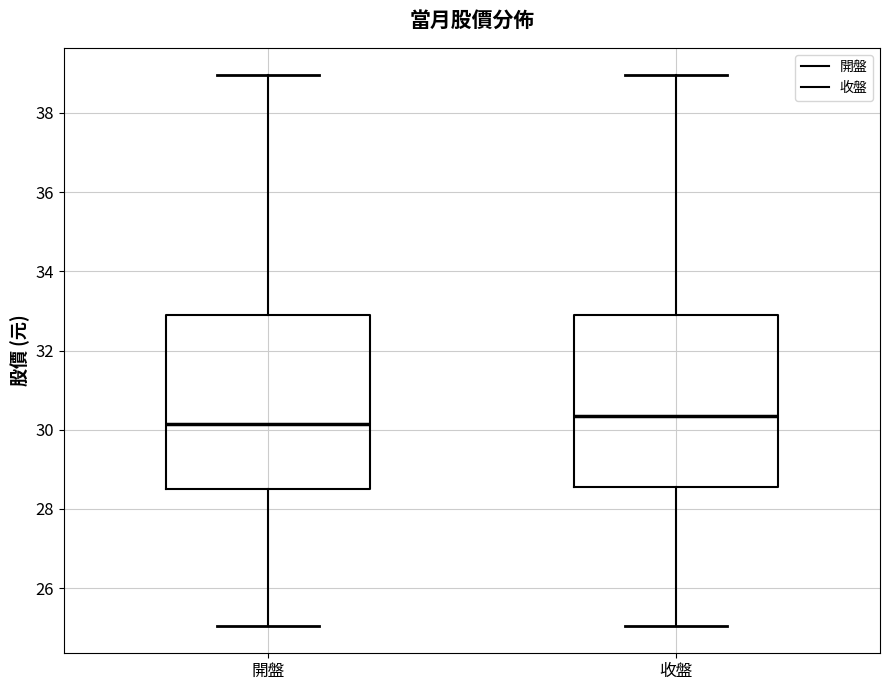

Which box has the highest median line?

收盤